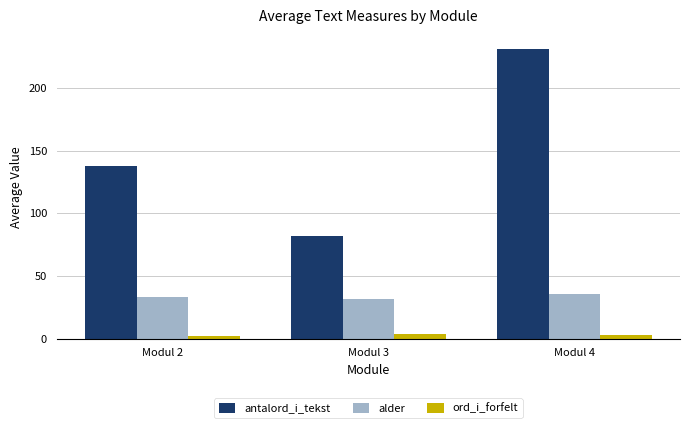

List the series in order of their peak value, highest first.

antalord_i_tekst, alder, ord_i_forfelt